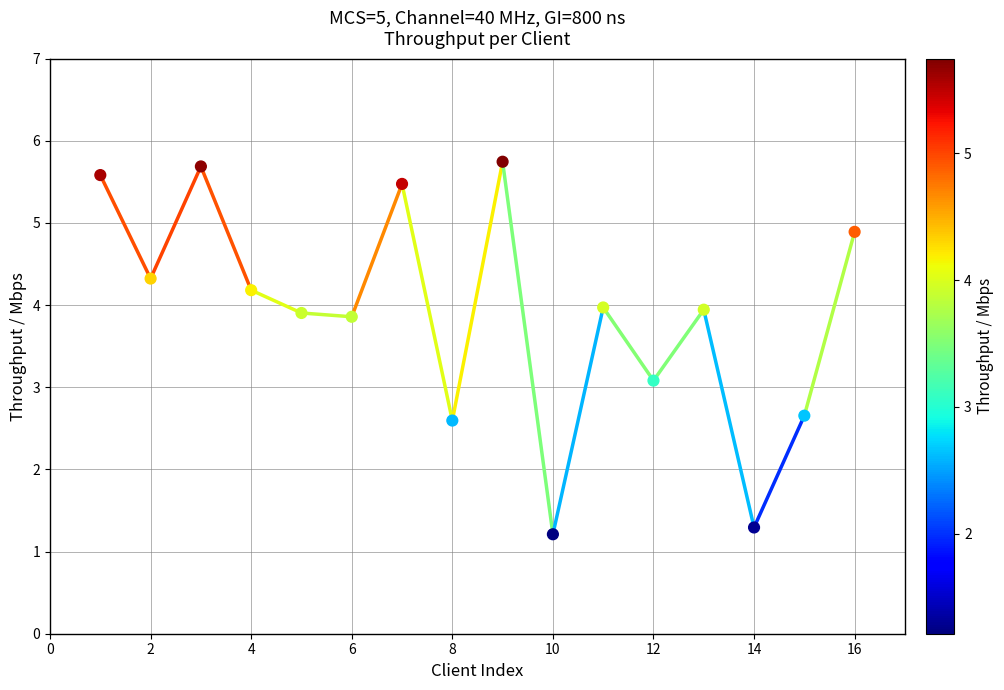

What Y value in the scatter plot is closest to 3?

3.1